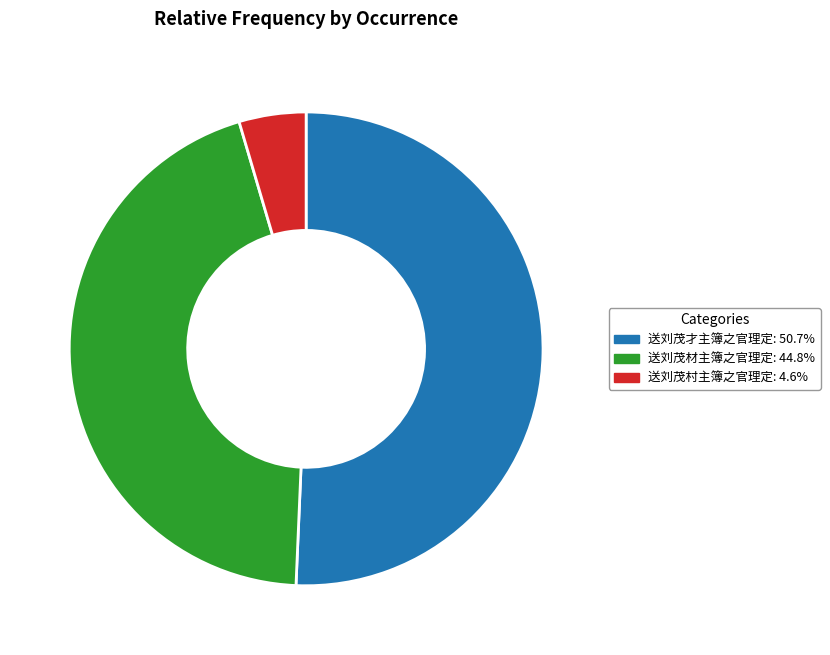

Approximately how many times larger is the value at 送刘茂材主簿之官理定: 44.8% compared to 送刘茂村主簿之官理定: 4.6%?

9.8